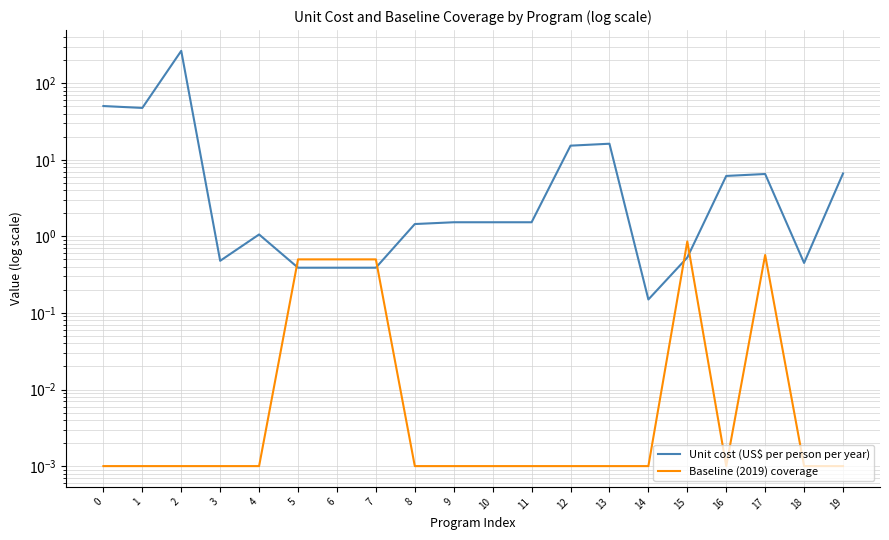

What is the spread (max minus min) of values at 14?

0.1